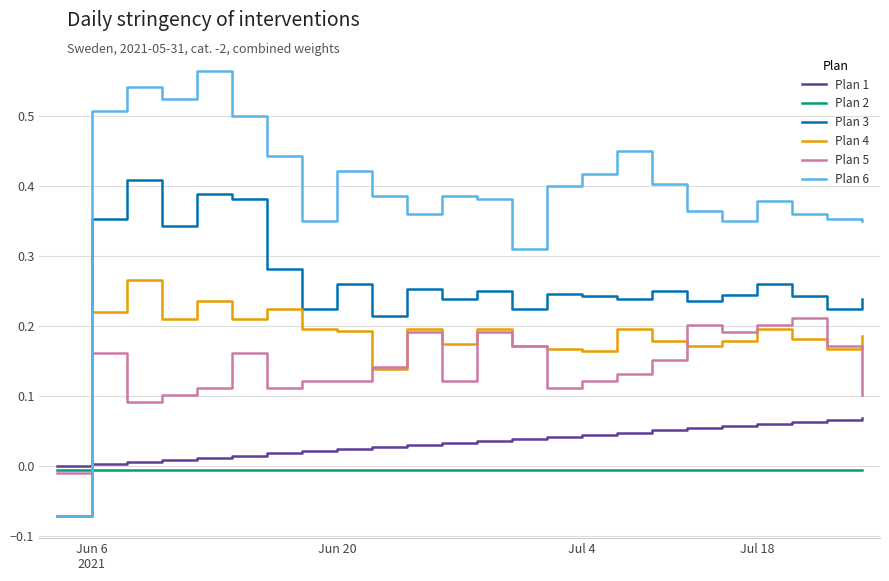

Is this an area chart (filled region under the line)?

No